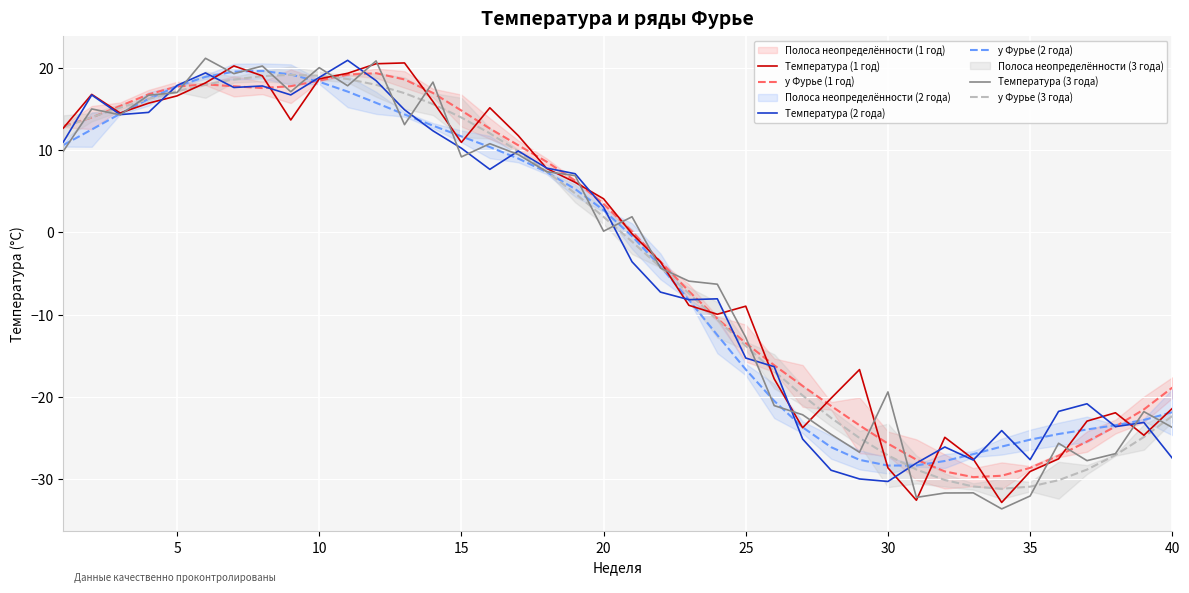

What is the highest value of the y Фурье (3 года) series?

19.1